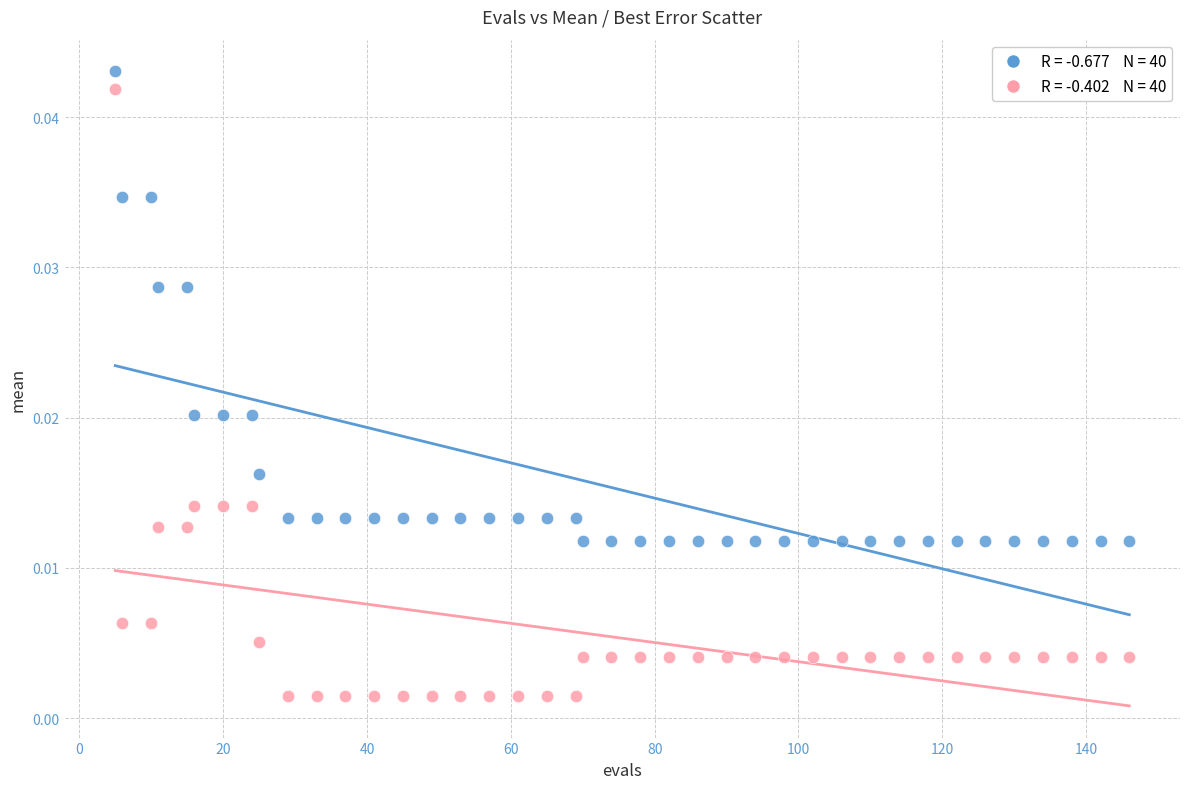

How many points are shown in the scatter plot?

80